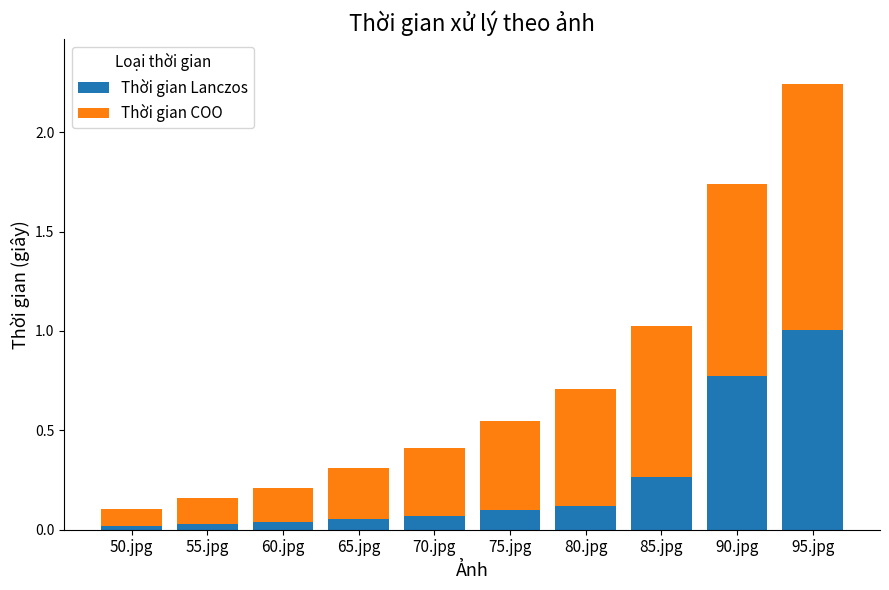

The value of Thời gian Lanczos at 80.jpg is 0.1. True or false?

True